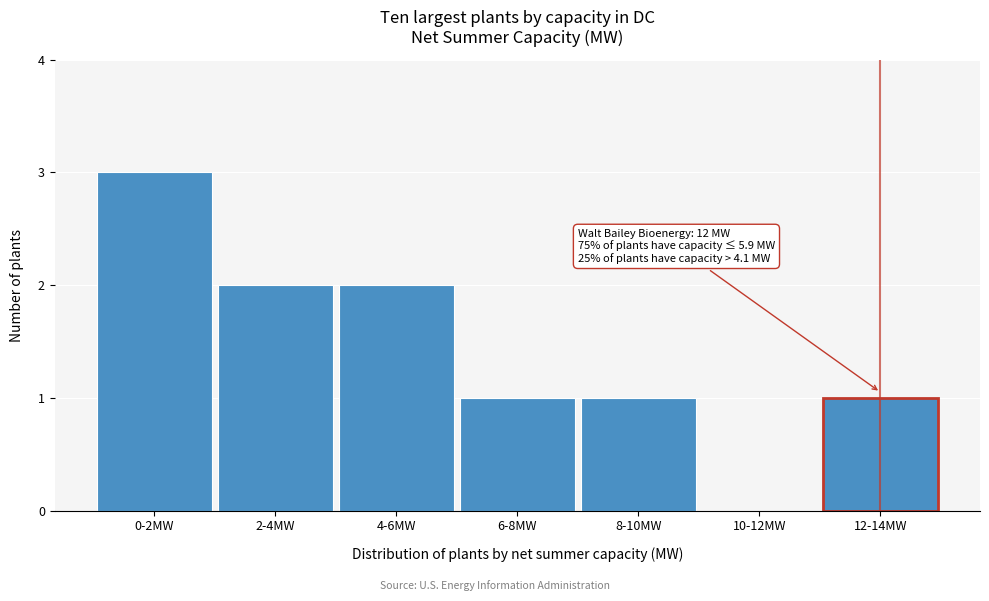

Reading right to left, transcribe all the data shown in this chart.

12-14MW=1	10-12MW=0	8-10MW=1	6-8MW=1	4-6MW=2	2-4MW=2	0-2MW=3